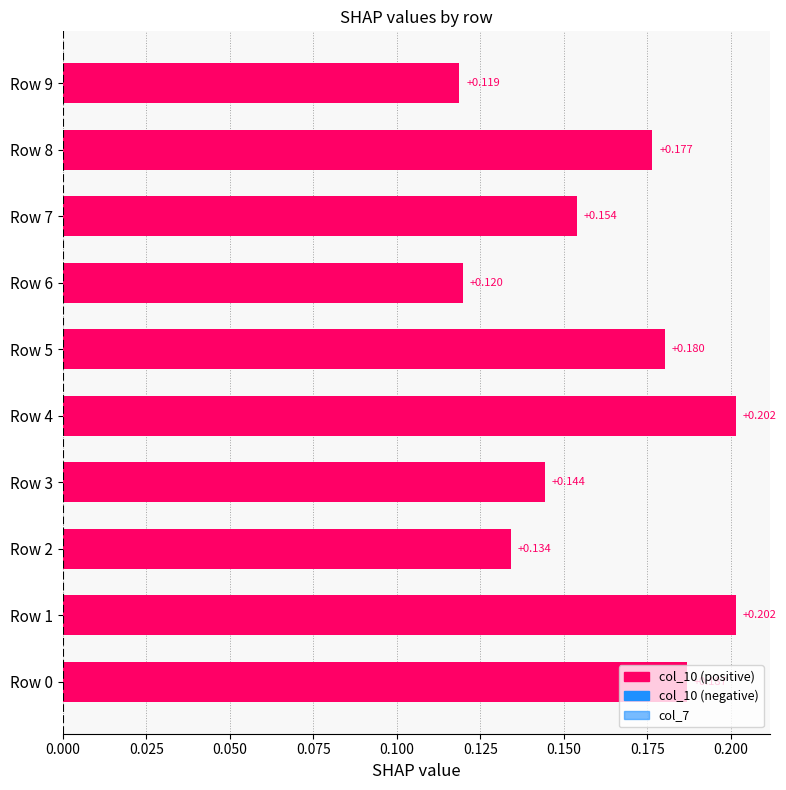

Reading left to right, extract all data points from this chart.

0.2	0.2	0.1	0.1	0.2	0.2	0.1	0.2	0.2	0.1